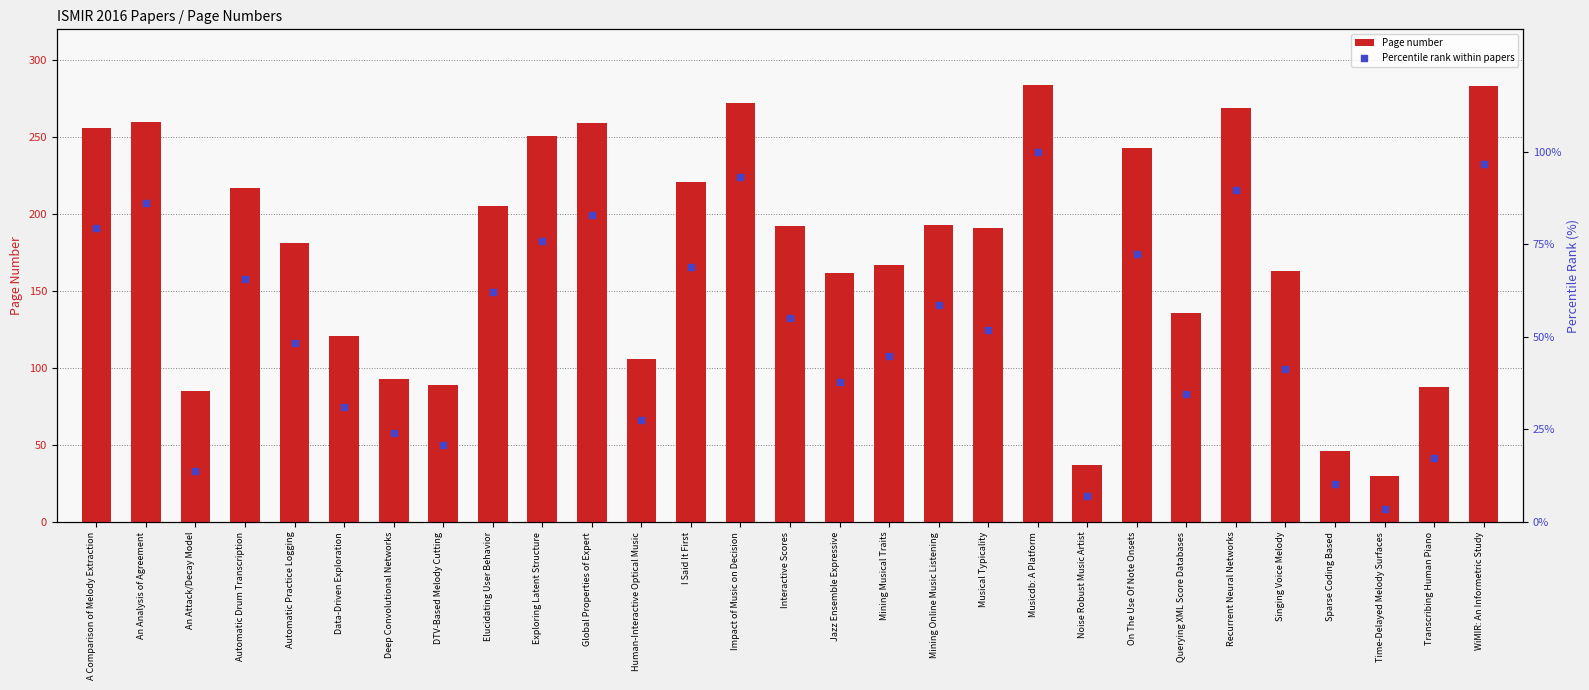

Which series reaches the maximum Y coordinate?

Page number